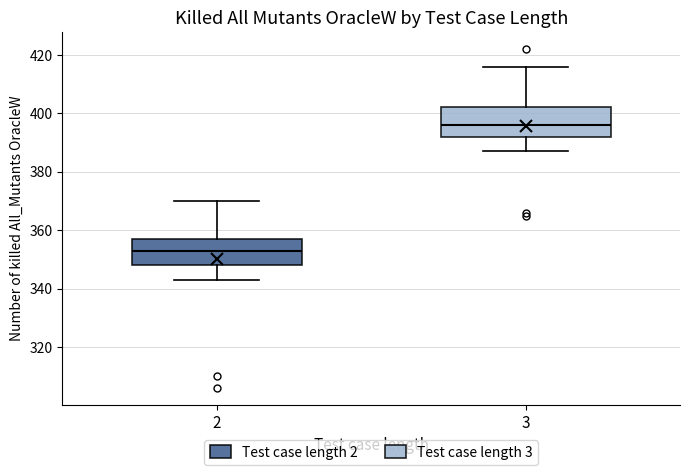

Reading left to right, transcribe this box plot: for each box, give where its median line is, the range the box spans, and where its two whiskers end, as read against the y-axis. The values are not printed on the chart, so give them approximately, as read against the axis.

2: median 354, box 348 to 358, whiskers 344 to 370
3: median 396, box 392 to 402, whiskers 388 to 416